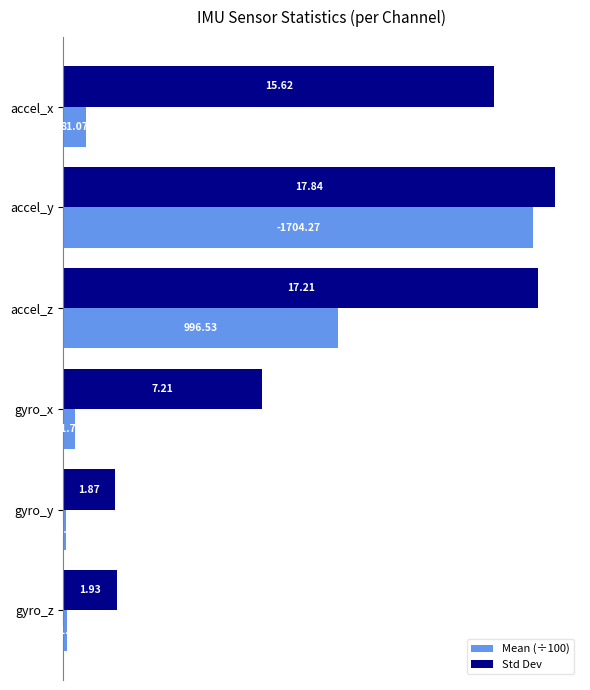

Rank the series by their maximum value, from highest to lowest.

Std Dev, Mean (÷100)